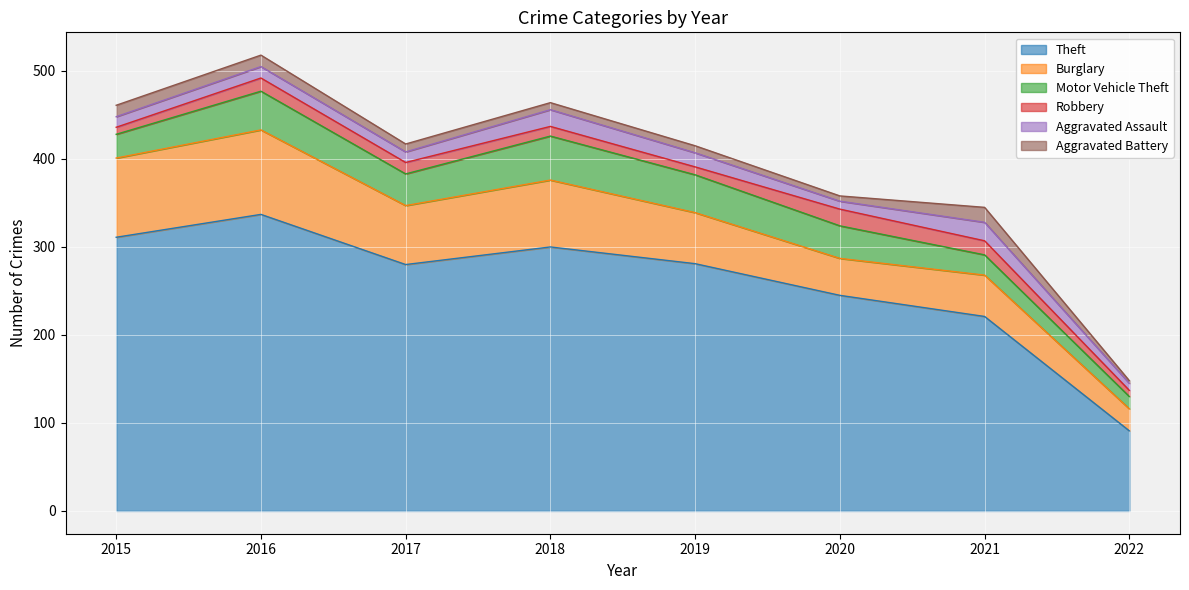

True or false: Aggravated Assault and Aggravated Battery intersect in this chart.

False